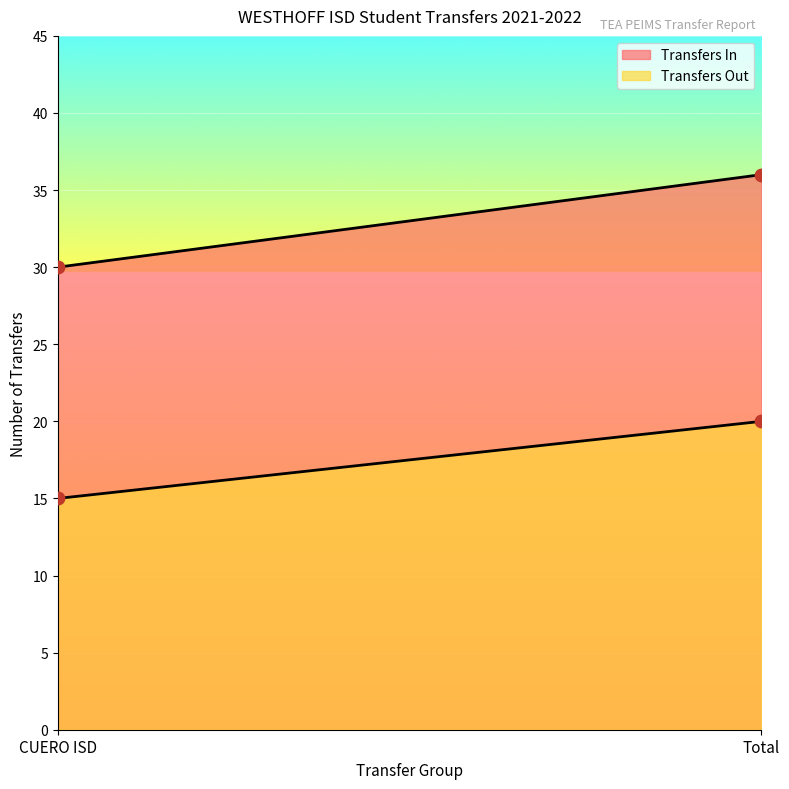

Is the value of Transfers In at CUERO ISD greater than the value of Transfers Out at CUERO ISD?

Yes